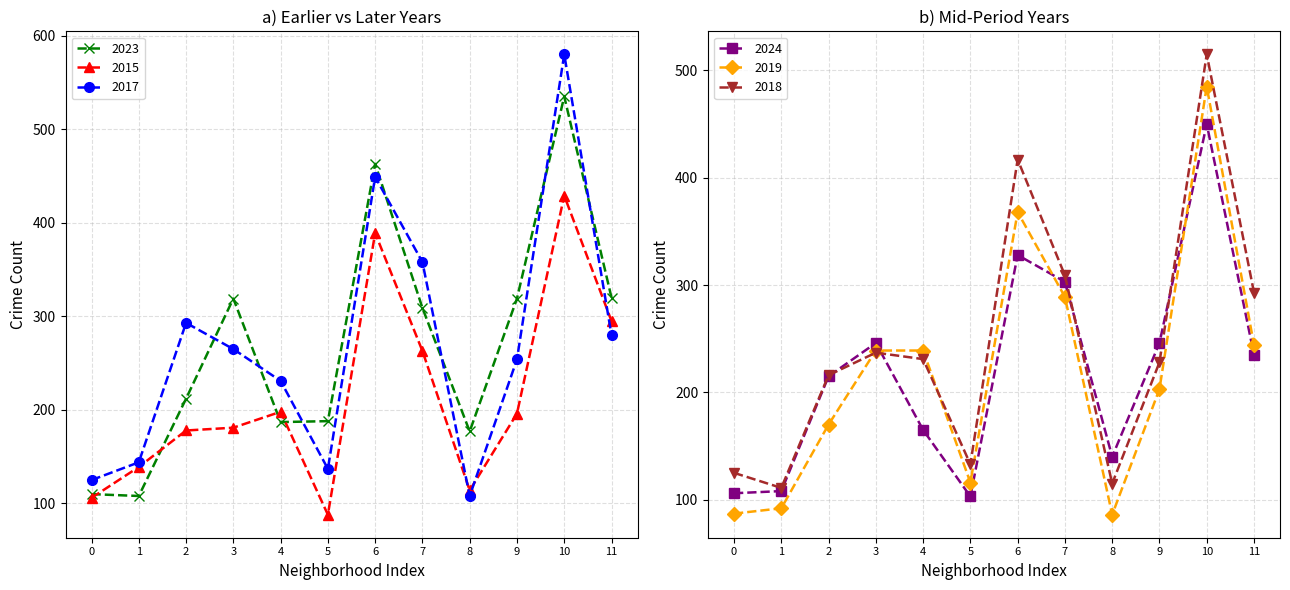

What is the value of the 2023 point at the 10th from the left?

319